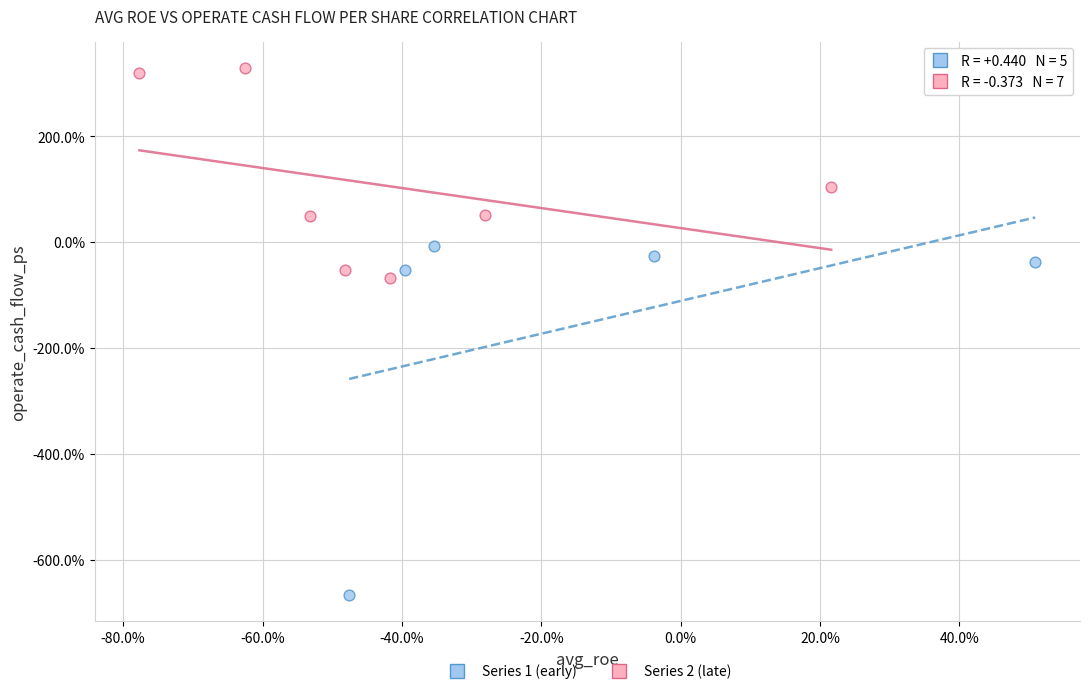

Which series has the largest Y range (max minus min)?

Series 1 (early)